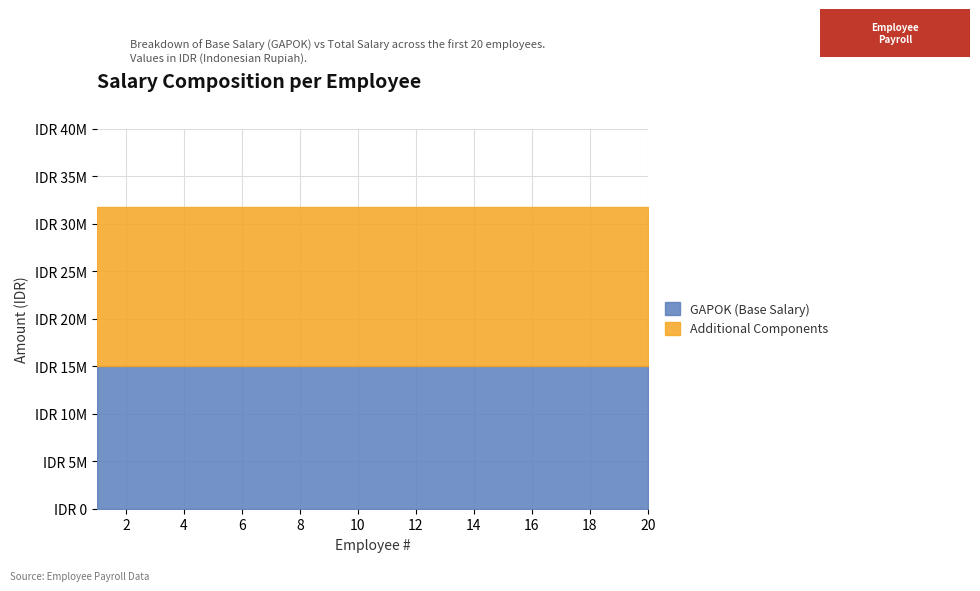

True or false: GAPOK has more than 0 interior local peaks.

False